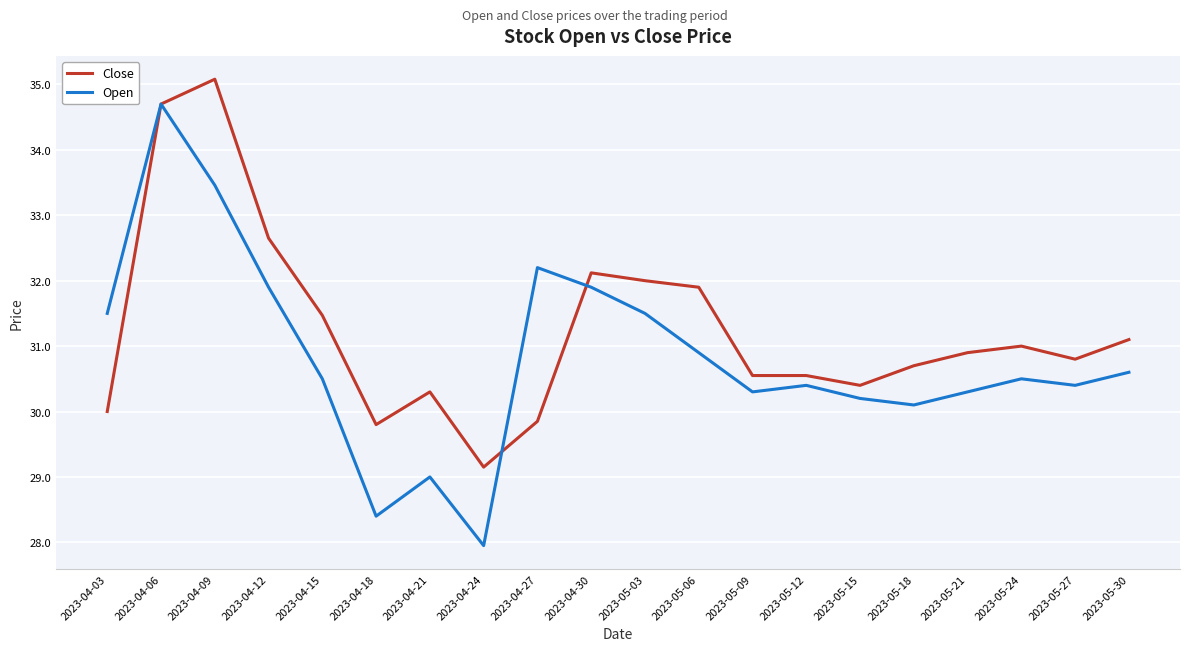

How many series are shown in this chart?

2